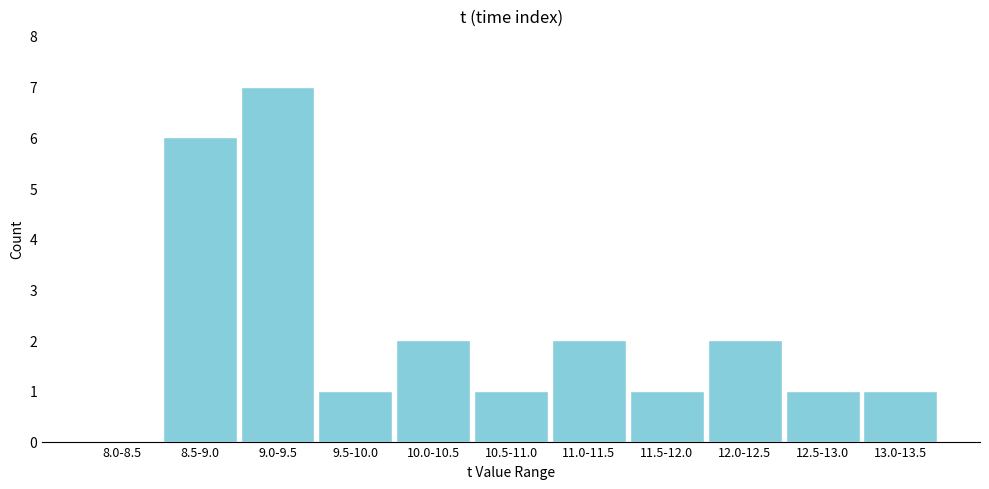

Reading left to right, what are all the values shown in this chart?

8.0-8.5=0	8.5-9.0=6	9.0-9.5=7	9.5-10.0=1	10.0-10.5=2	10.5-11.0=1	11.0-11.5=2	11.5-12.0=1	12.0-12.5=2	12.5-13.0=1	13.0-13.5=1